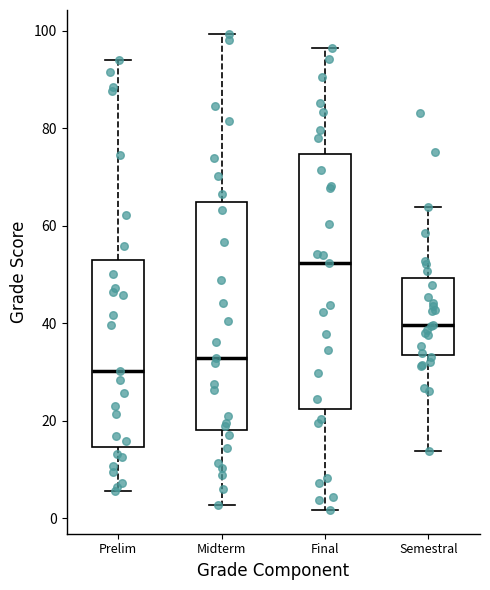

Comparing the boxes themselves (not the whiskers), which one is the tallest?

Final